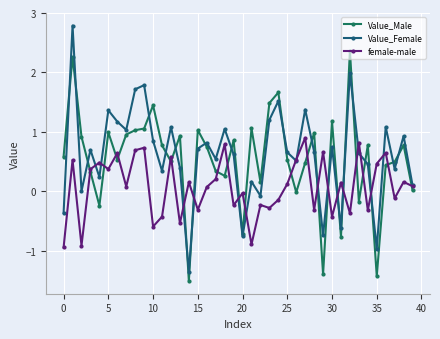

Which series has the widest spread of values?

Value_Female